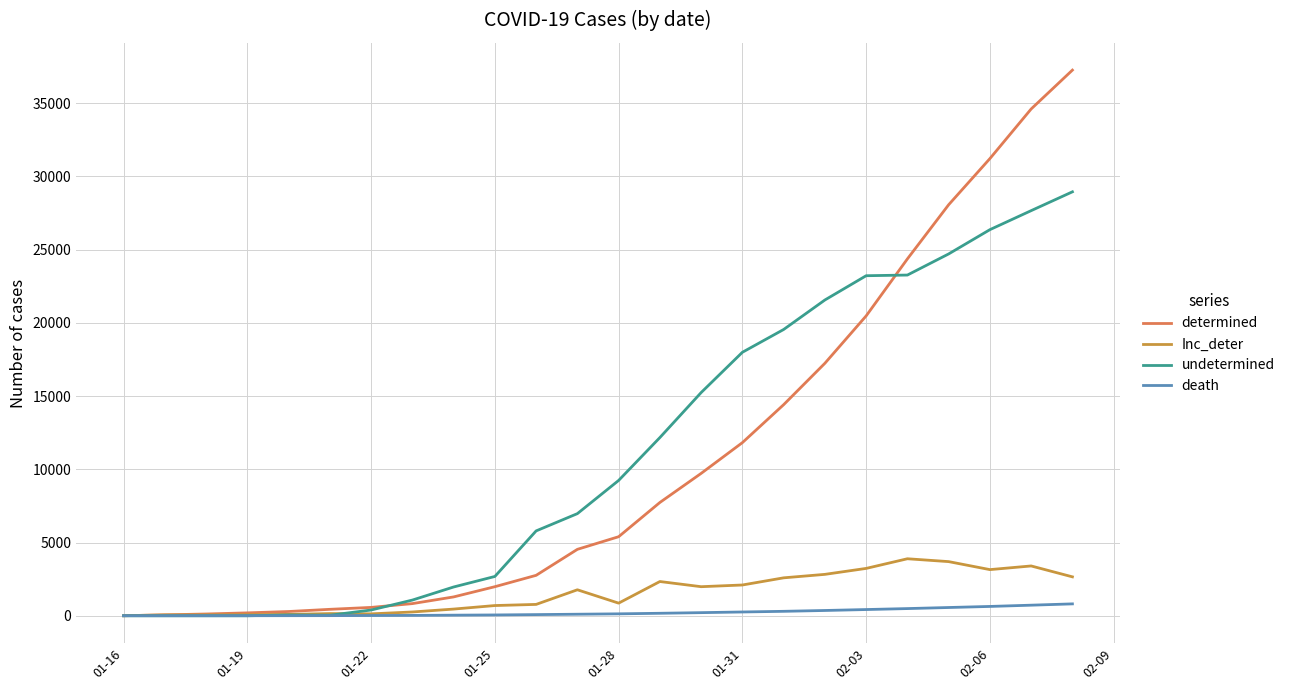

Which series has the largest range (max minus min)?

determined